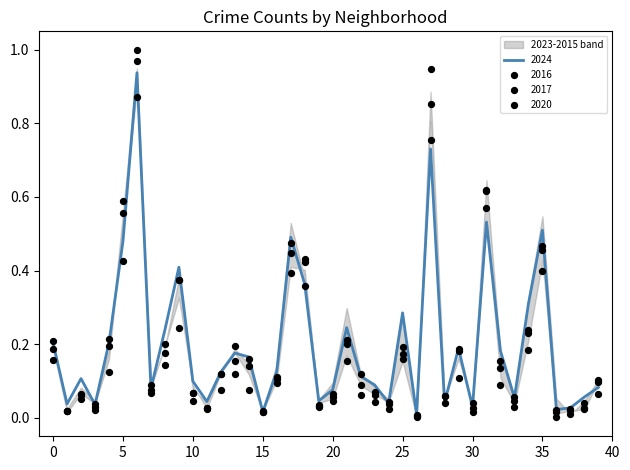

True or false: 2024 has a value of 0.2 at 0.

True